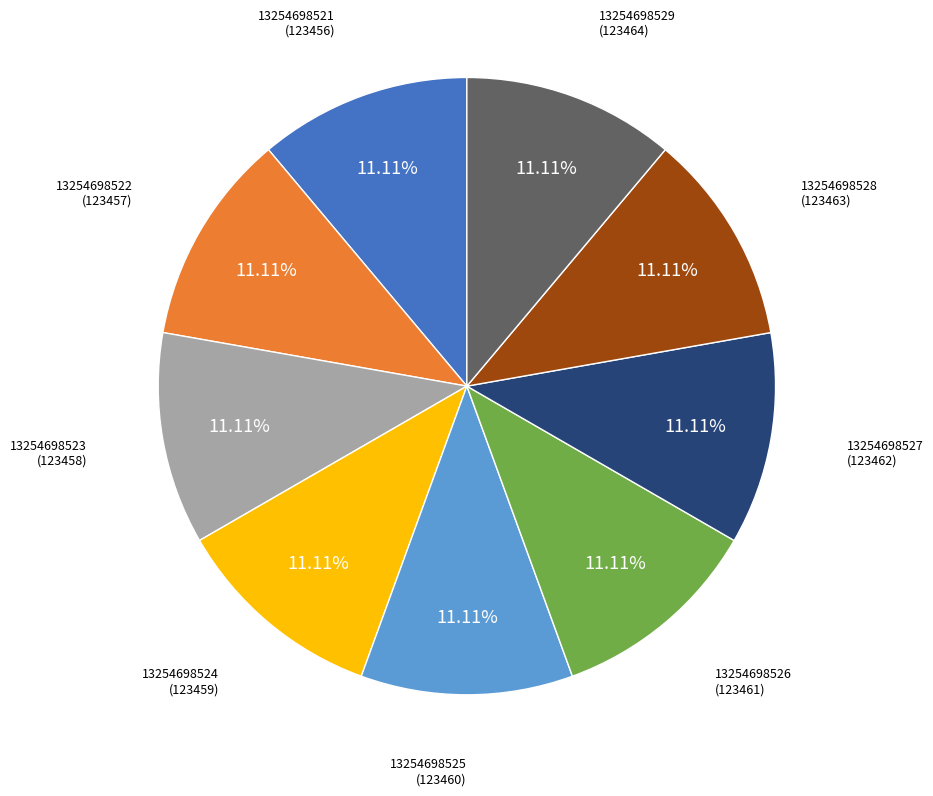

Is there any slice that represents more than half of the pie?

No